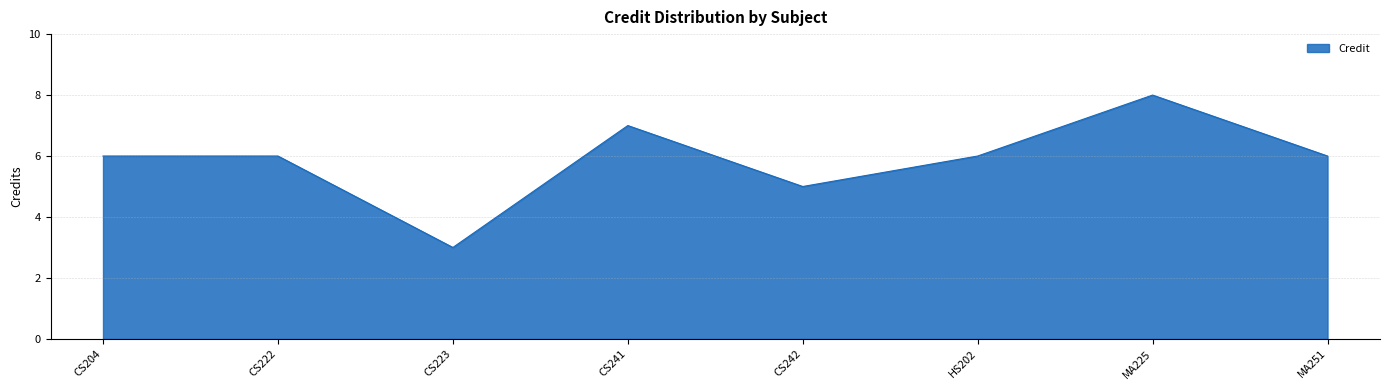

What is the greatest value displayed?

8